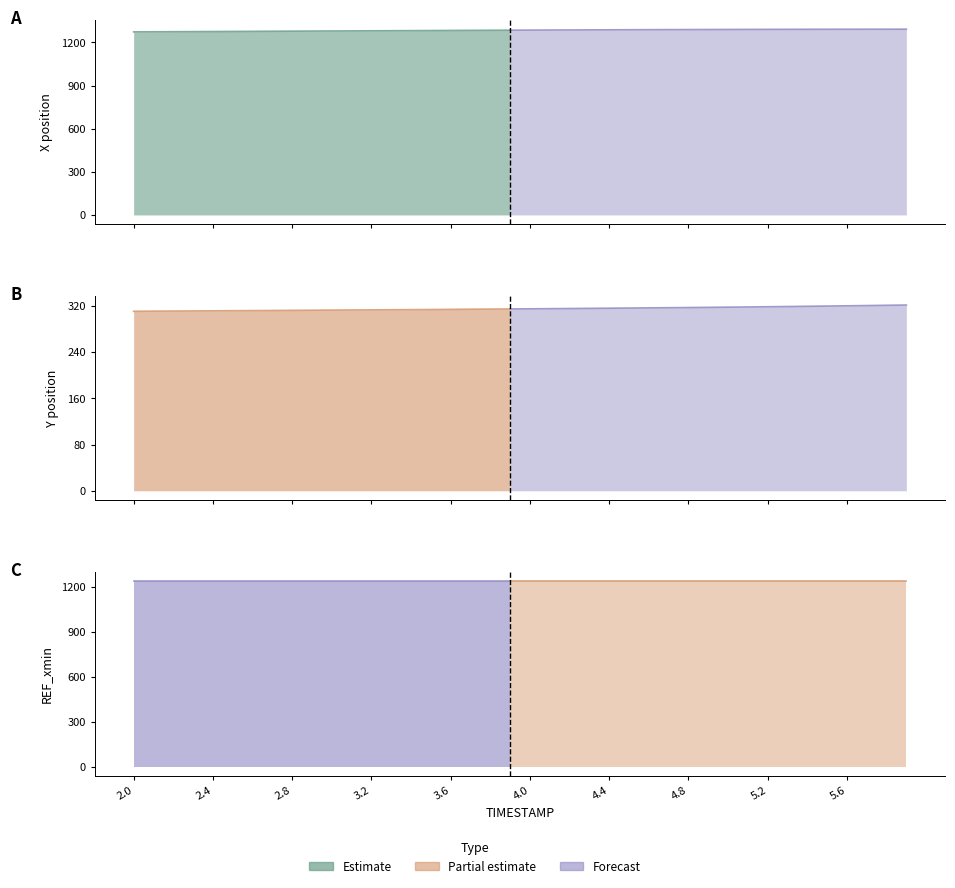

Which series has the largest range (max minus min)?

X